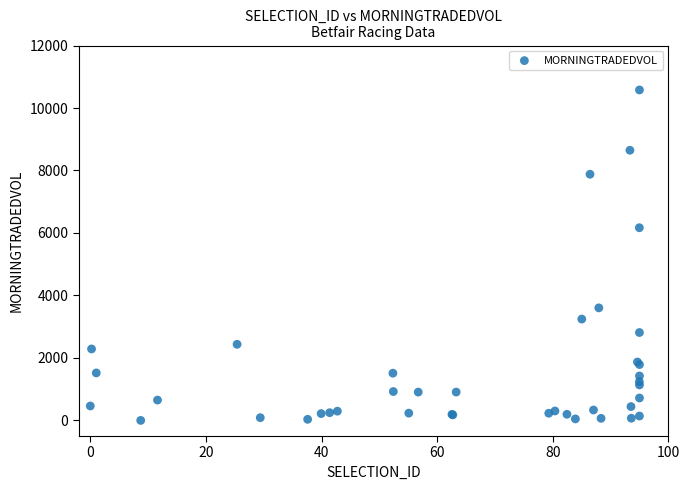

What Y value in the scatter plot is closest to 5289?

6168.0